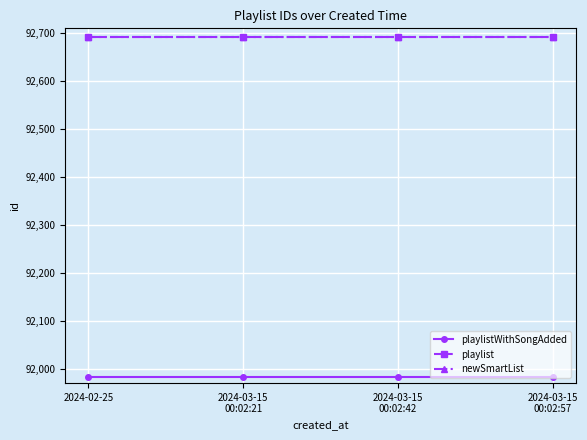

Does the chart have visible grid lines?

Yes